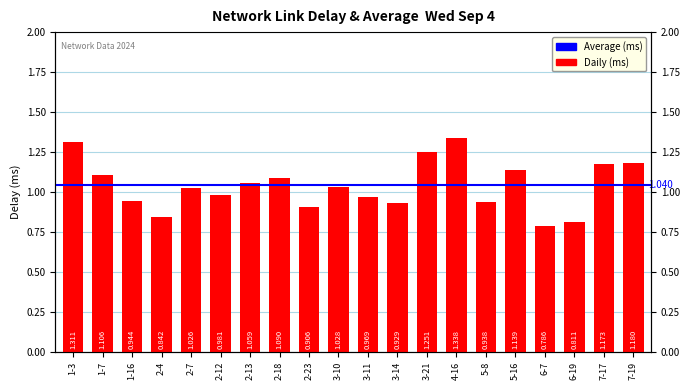

What is the minimum value shown in the chart?

0.8